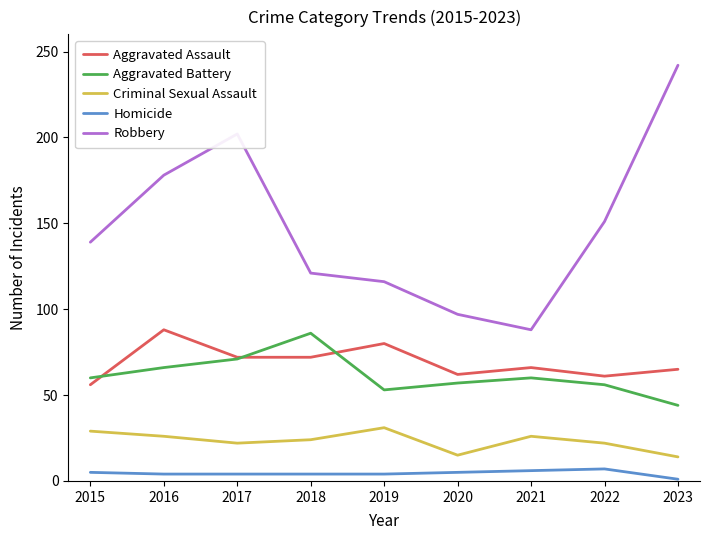

Where is the first local maximum for Aggravated Assault?

2016